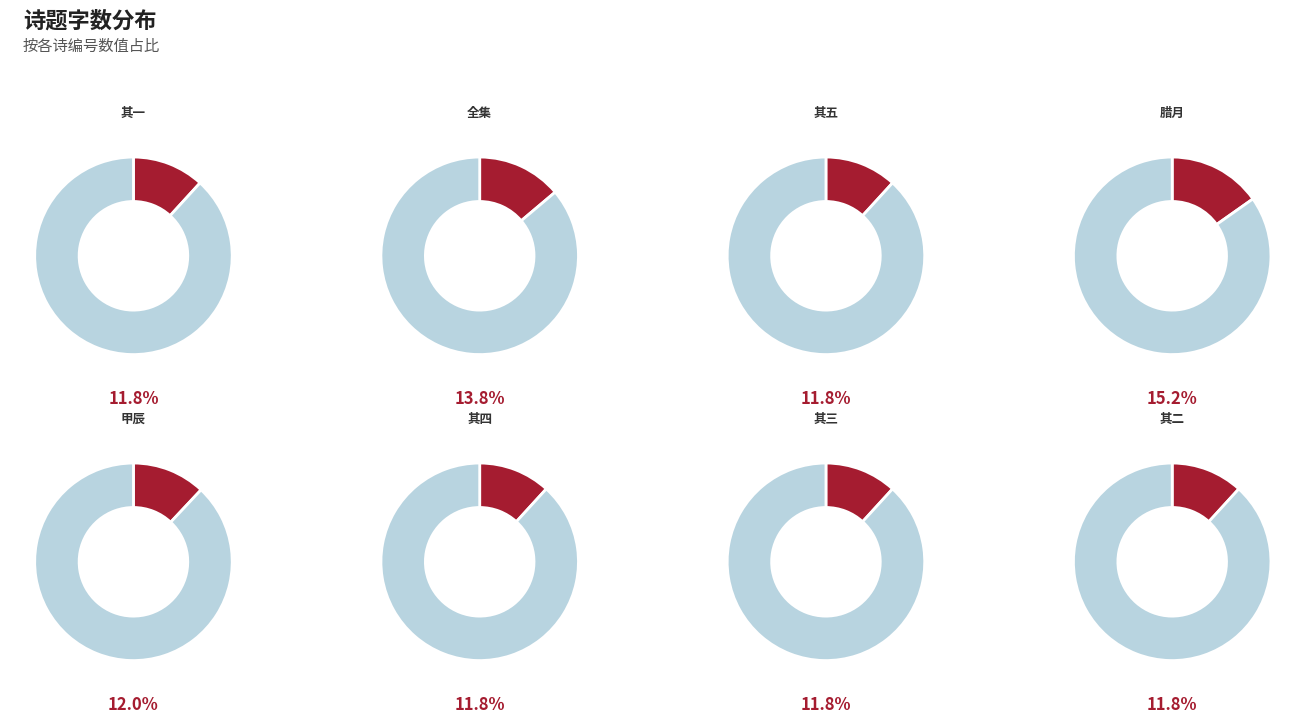

True or false: 十月初度都下值防虏甚急感怀寄诸弟五首 其三 accounts for 12% of the total.

True